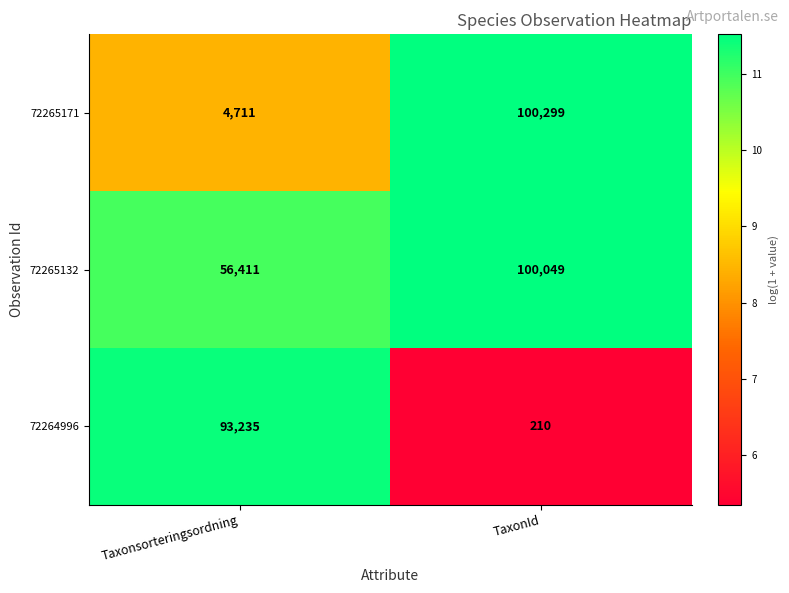

How many data points does each series have?

2